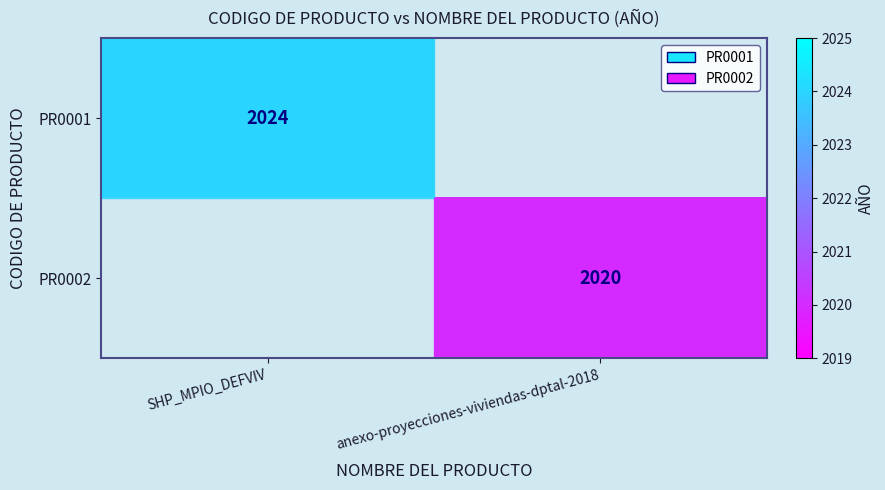

The PR0002 series shows 2020 at anexo-proyecciones-viviendas-dptal-2018. True or false?

True